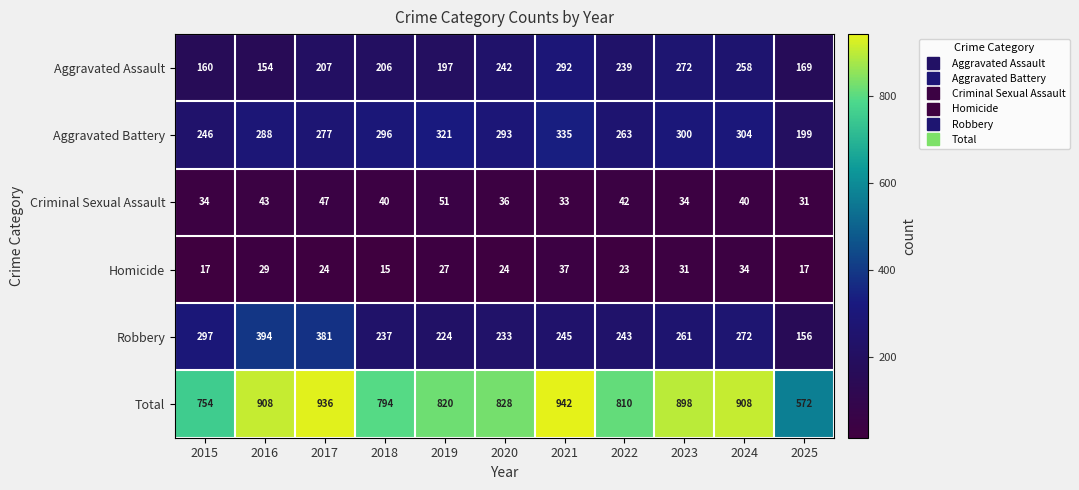

What value does the Homicide series have at 2016?

29